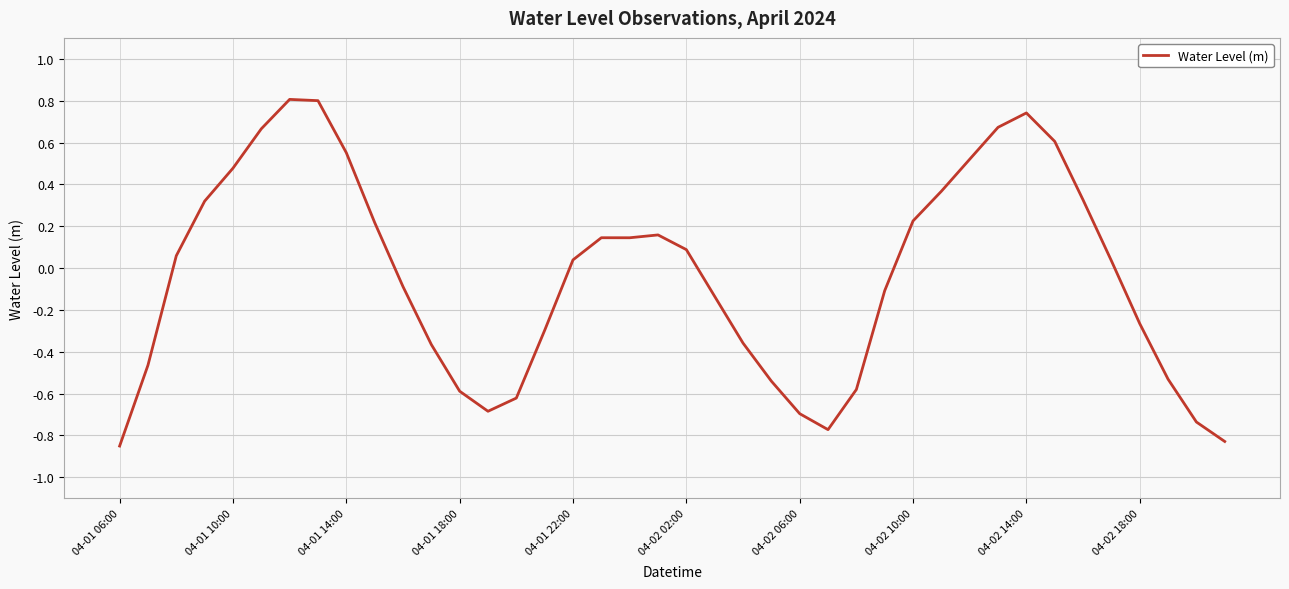

What is the difference between the maximum and minimum values?

1.7